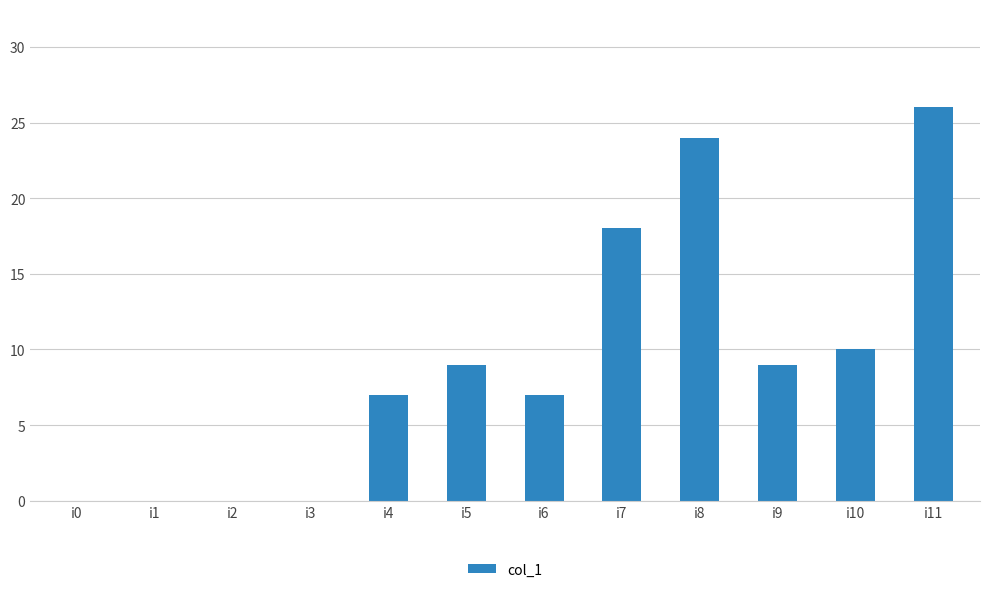

Are the bars horizontal?

No